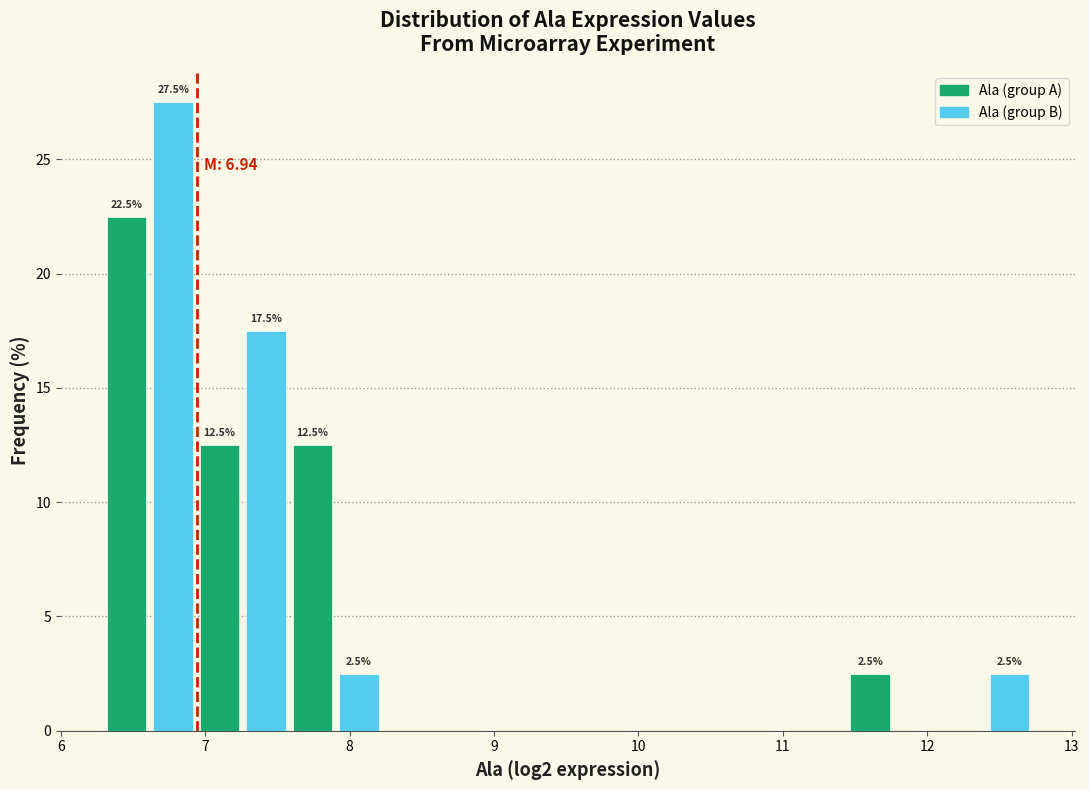

Read against the x-axis, roughly where is the centre of the tallest bar?

6.8